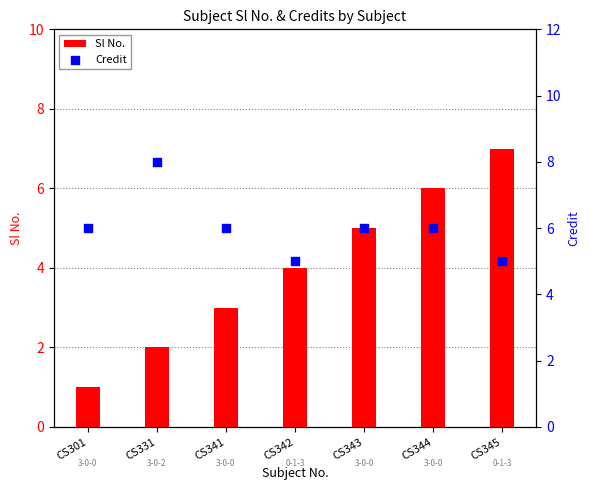

At how many categories does at least one series exceed 2?

7